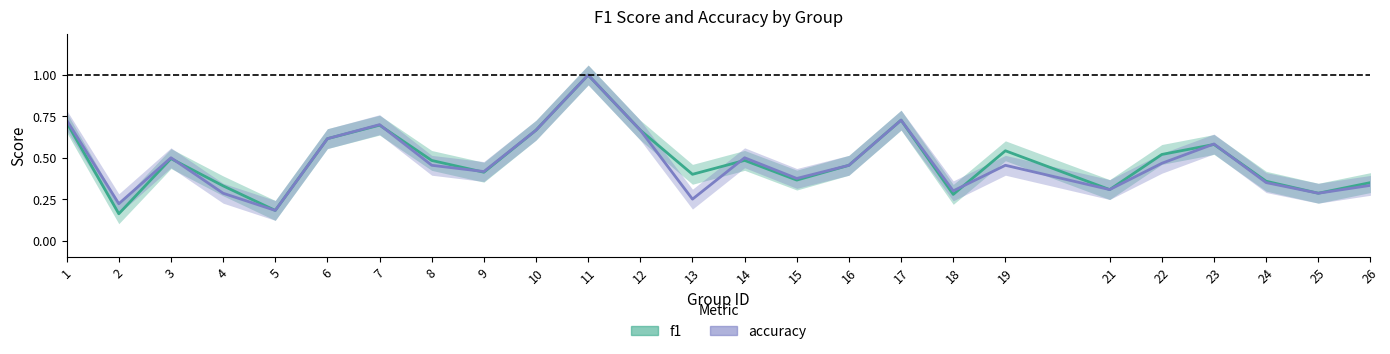

Reading left to right, list all the values displayed in this chart.

f1: 0.7	0.2	0.5	0.3	0.2	0.6	0.7	0.5	0.4	0.7	1.0	0.7	0.4	0.5	0.4	0.5	0.7	0.3	0.5	0.3	0.5	0.6	0.4	0.3	0.4
accuracy: 0.7	0.2	0.5	0.3	0.2	0.6	0.7	0.5	0.4	0.7	1.0	0.7	0.2	0.5	0.4	0.5	0.7	0.3	0.5	0.3	0.5	0.6	0.3	0.3	0.3